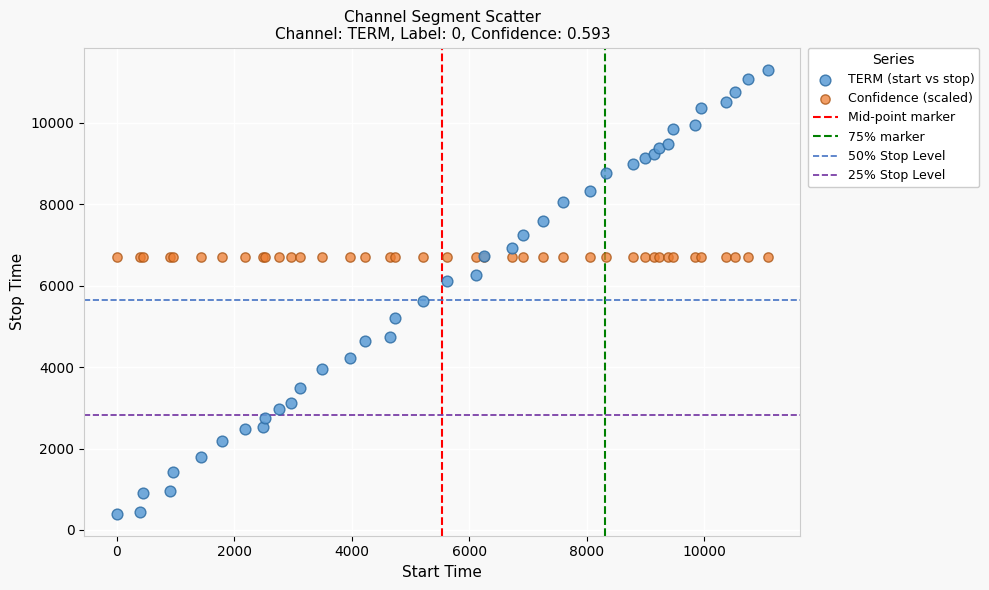

Which series reaches the minimum Y coordinate?

TERM (start vs stop)